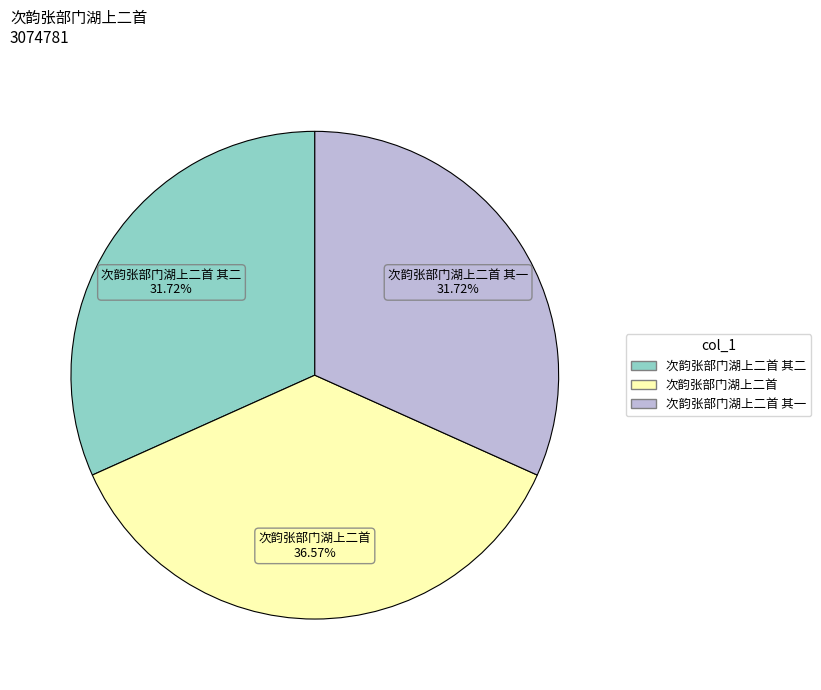

Is there any slice that represents more than half of the pie?

No